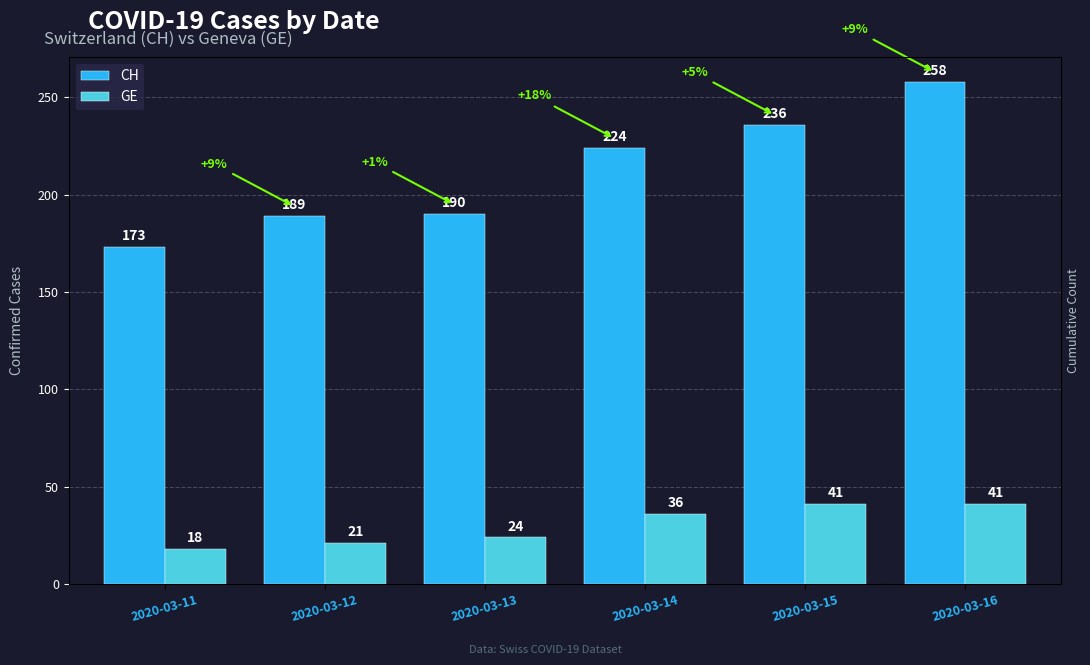

At which category does the chart reach its peak across all series?

2020-03-16